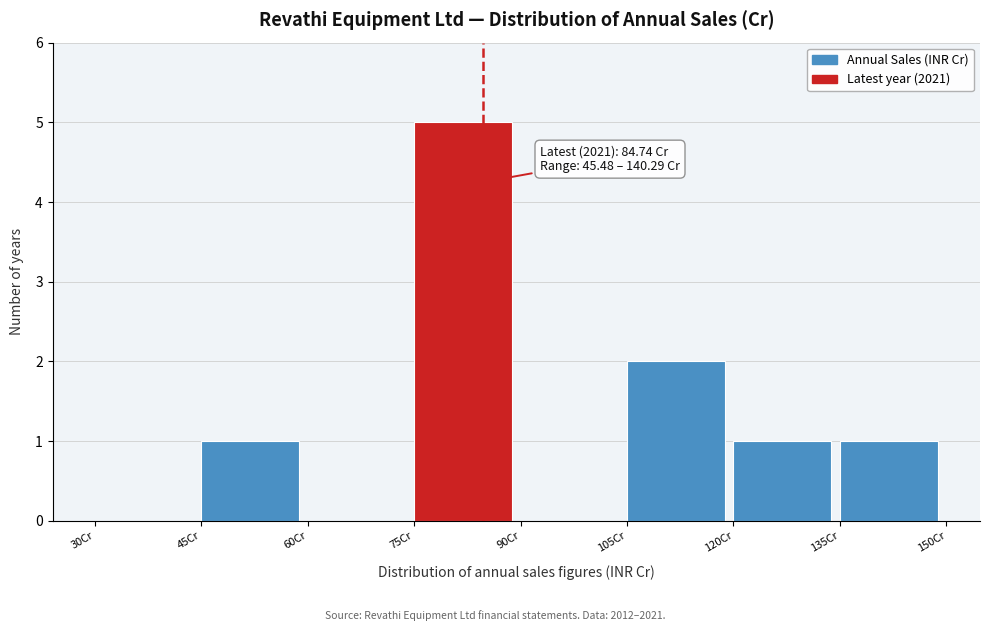

Over which range of the x-axis is the bar tallest?

75 to 90